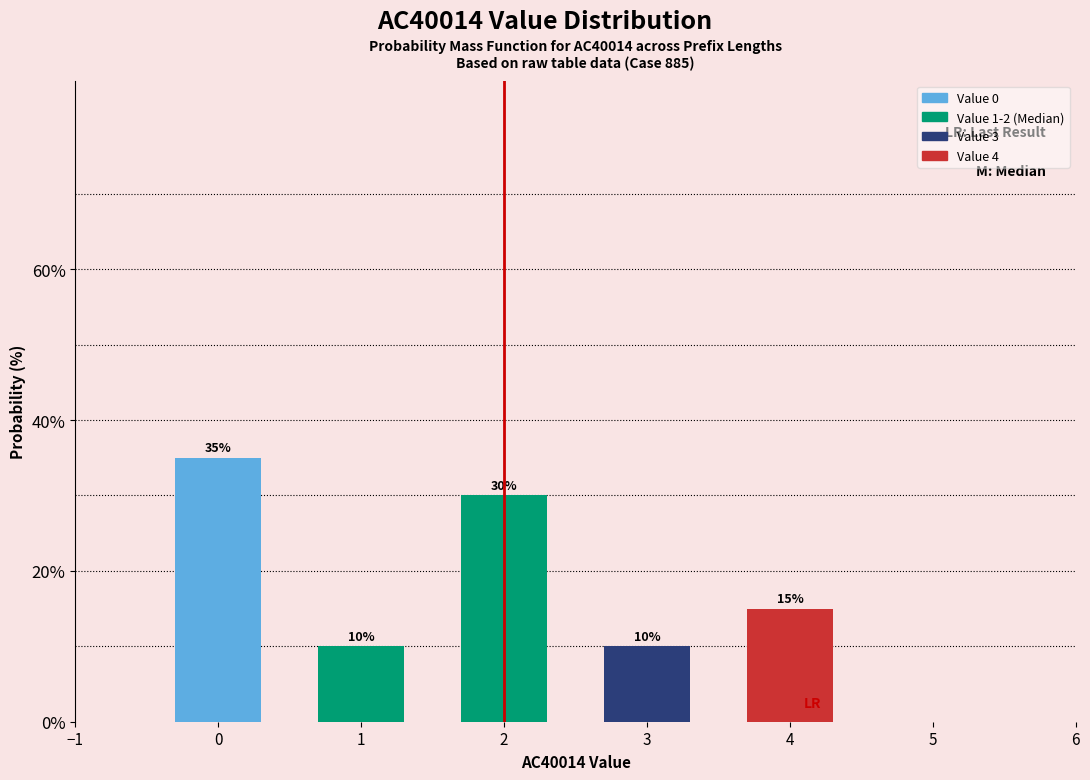

Reading left to right, what are all the values shown in this chart?

35	10	30	10	15